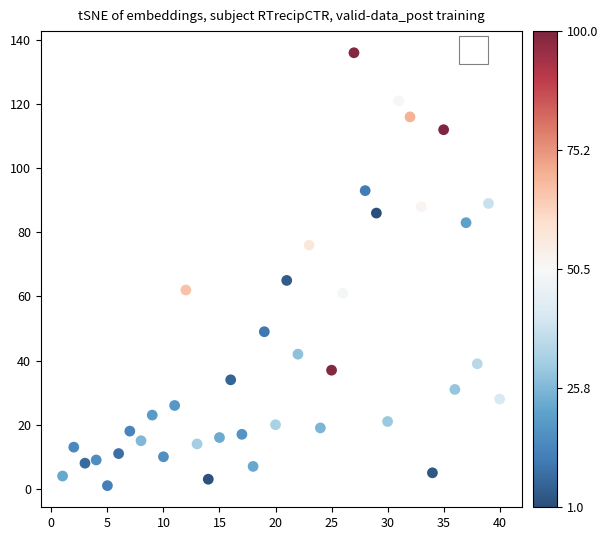

What Y value in the scatter plot is closest to 68?

65